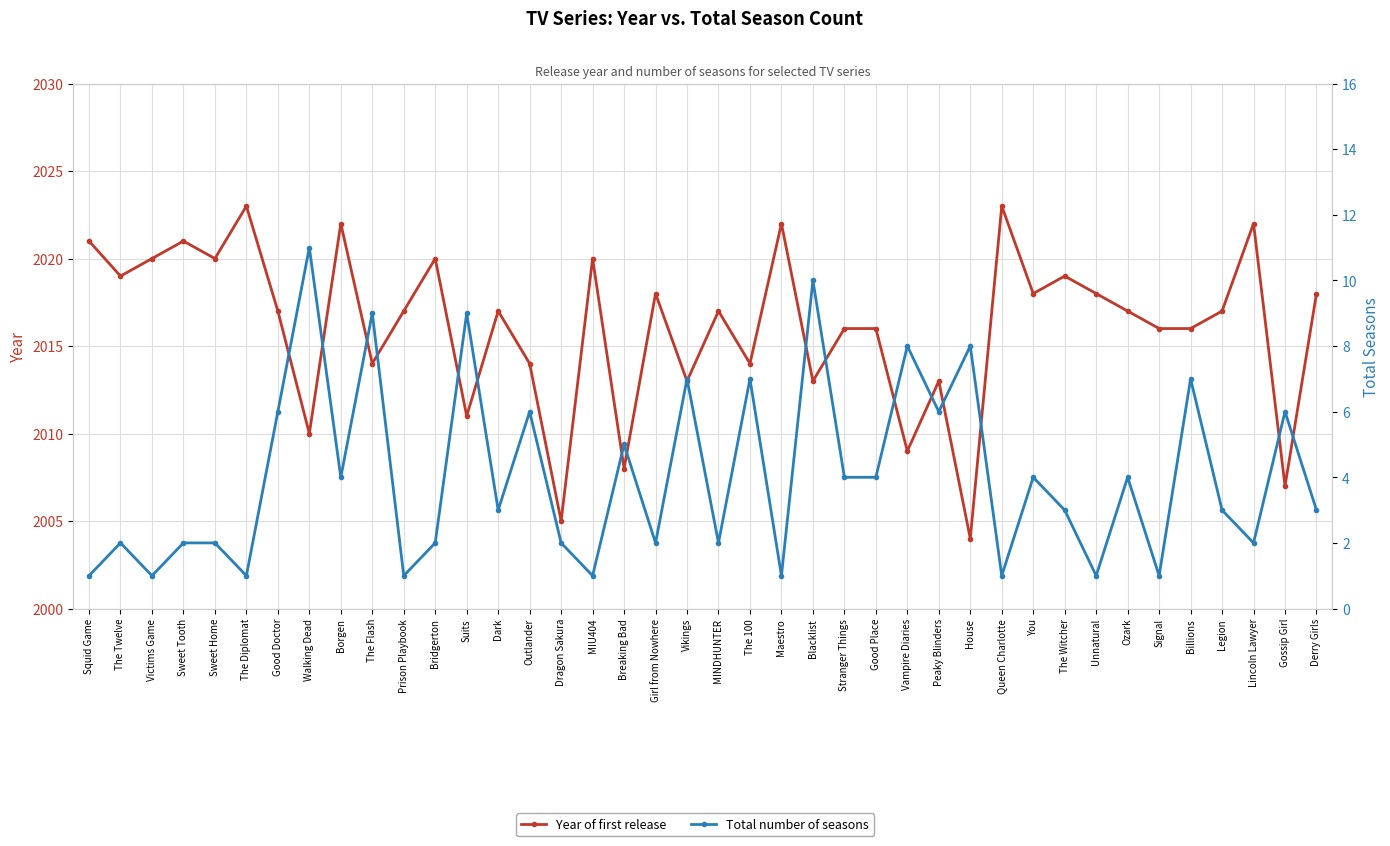

How many categories are shown in the chart?

40